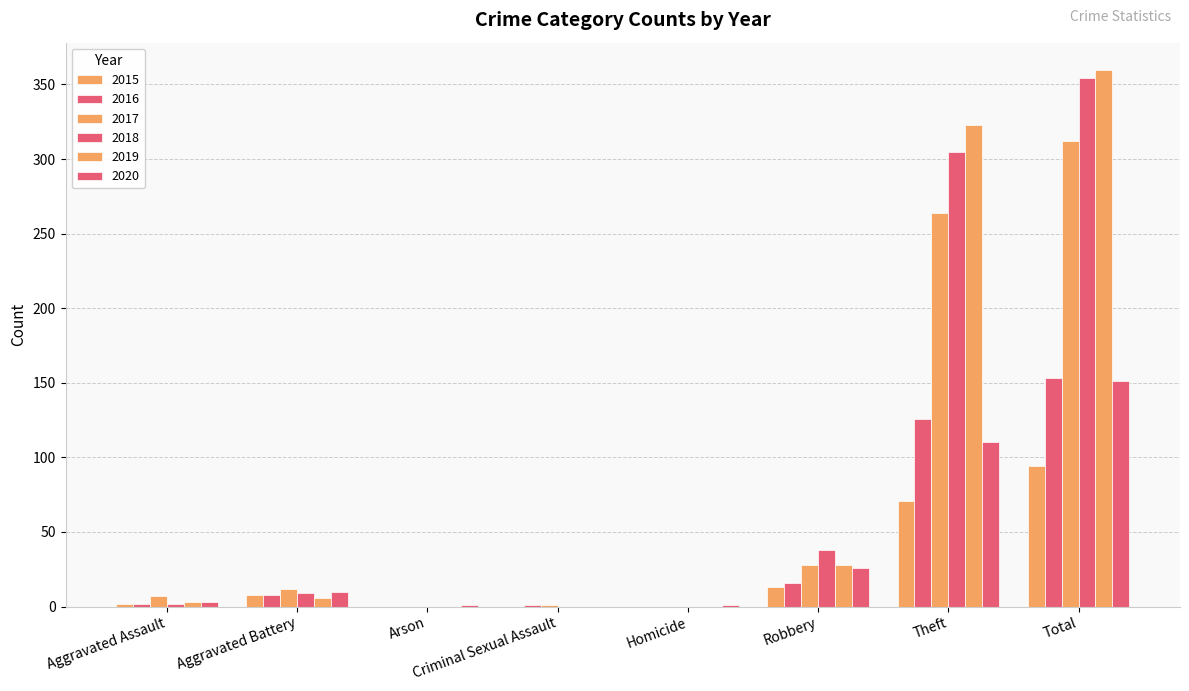

What is the difference between the maximum and minimum values in the 2017 series?

312